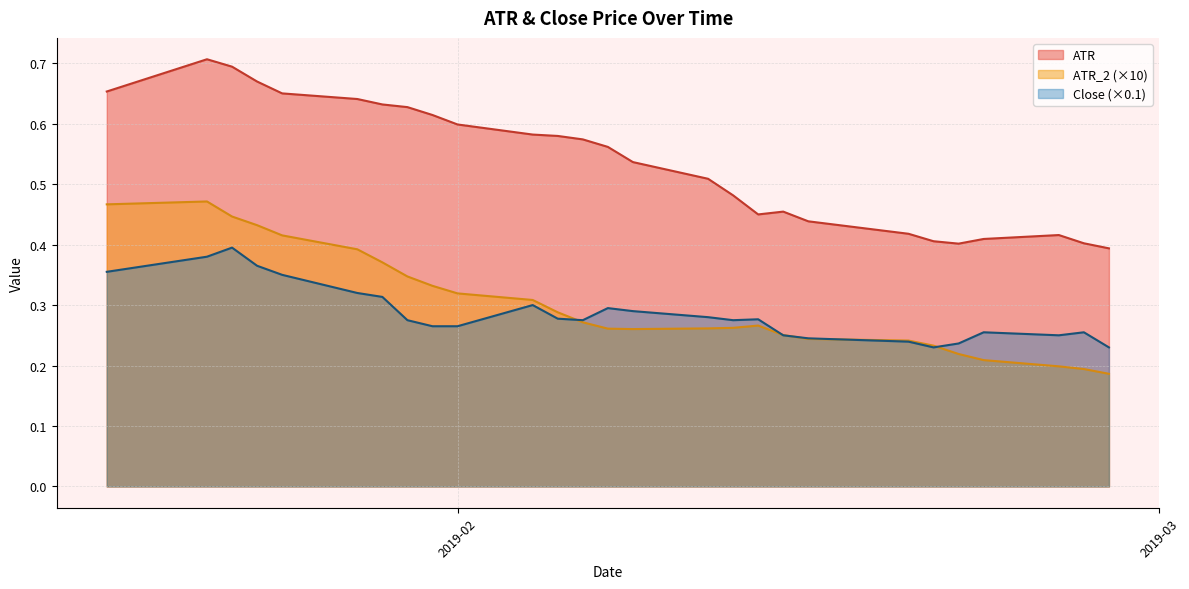

True or false: ATR and Close cross at least once.

False